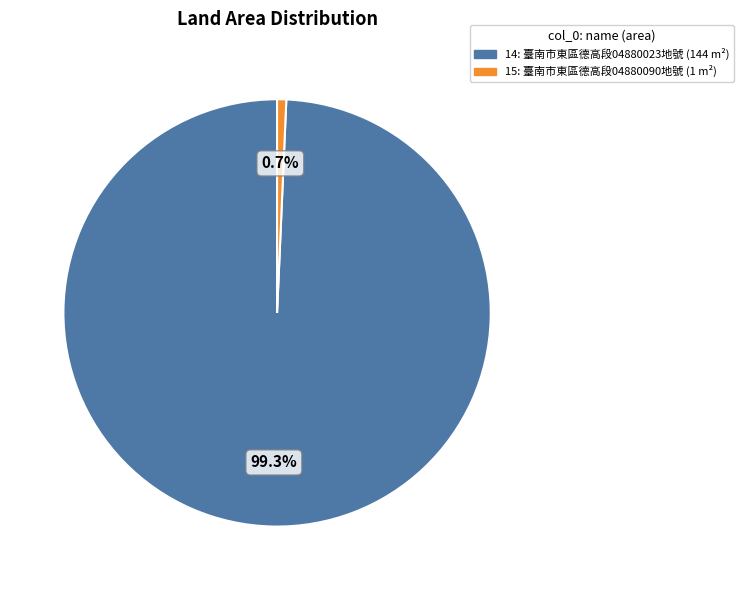

Do 14 and 15 together represent more than half of the pie?

Yes